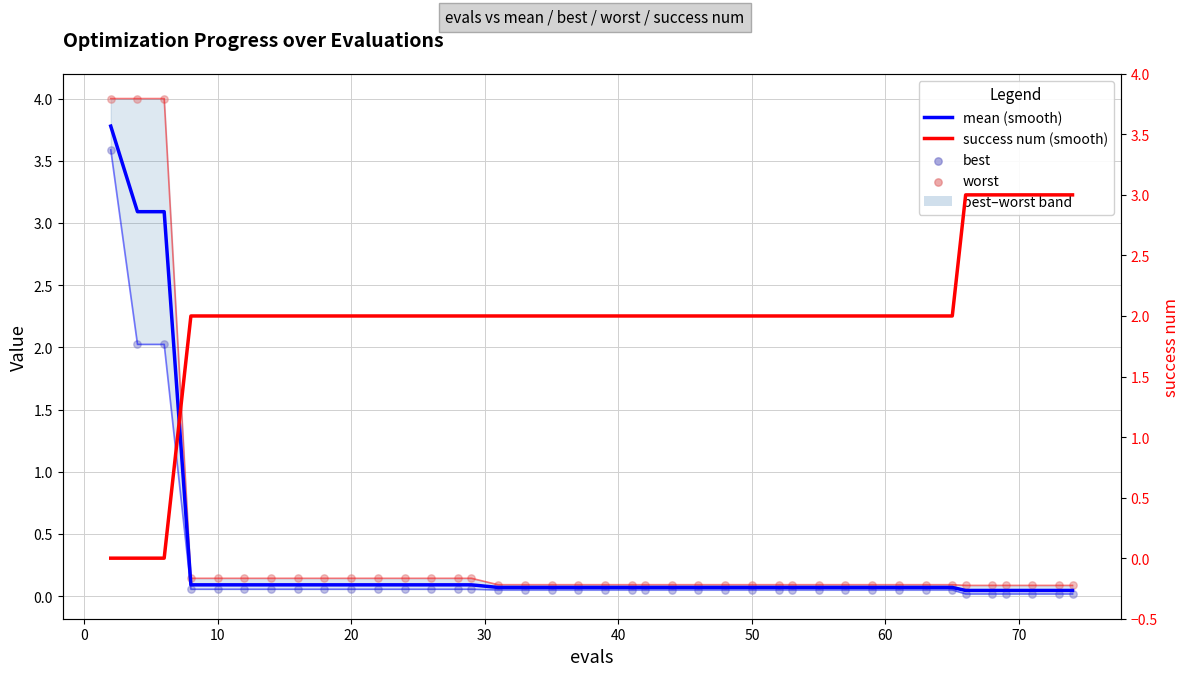

What is the total value across all series at 20?

2.3